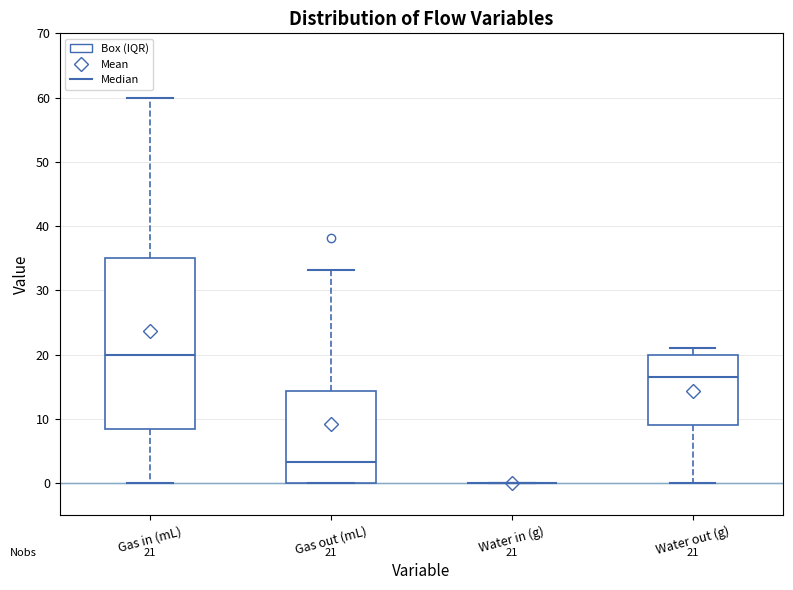

Comparing the boxes themselves (not the whiskers), which one is the tallest?

Gas in (mL)